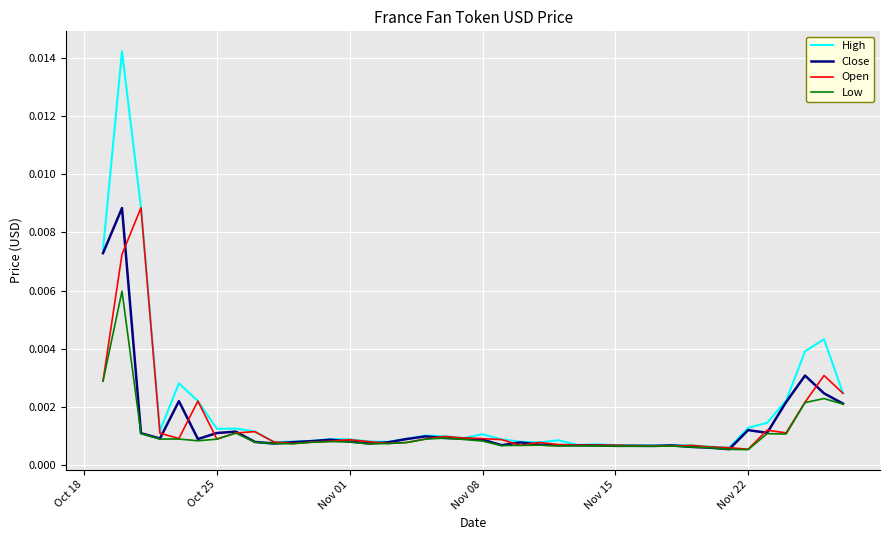

Which series has the widest spread of values?

High